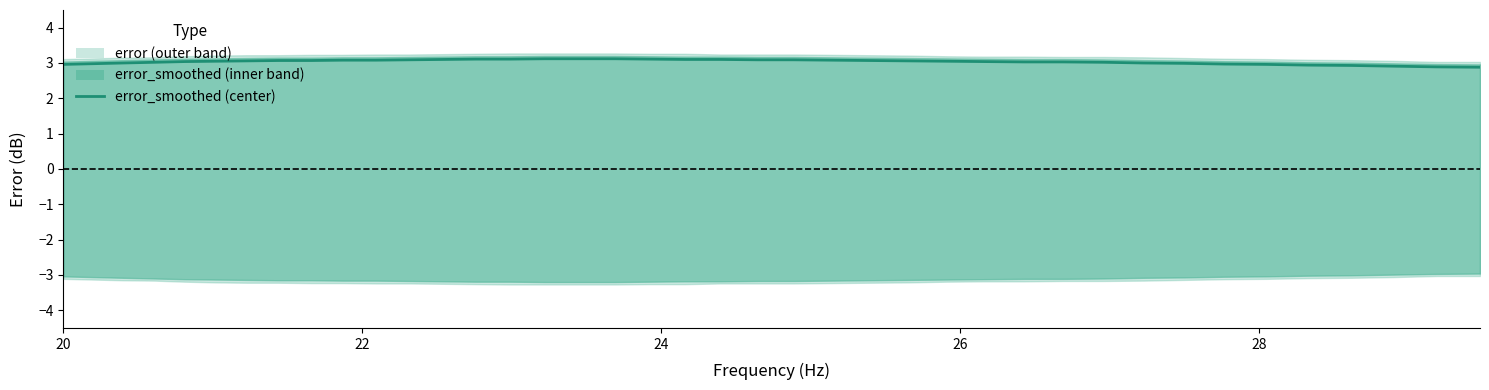

What is the sum of the values at 24 and 26?

6.0